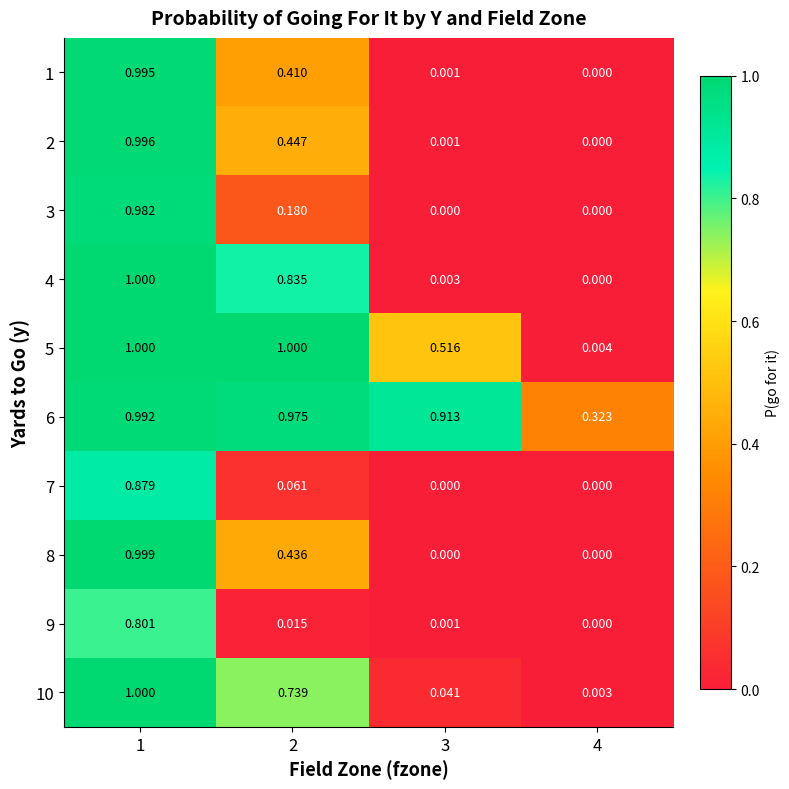

Is the value of 10 at 1 greater than the value of 3 at 1?

Yes